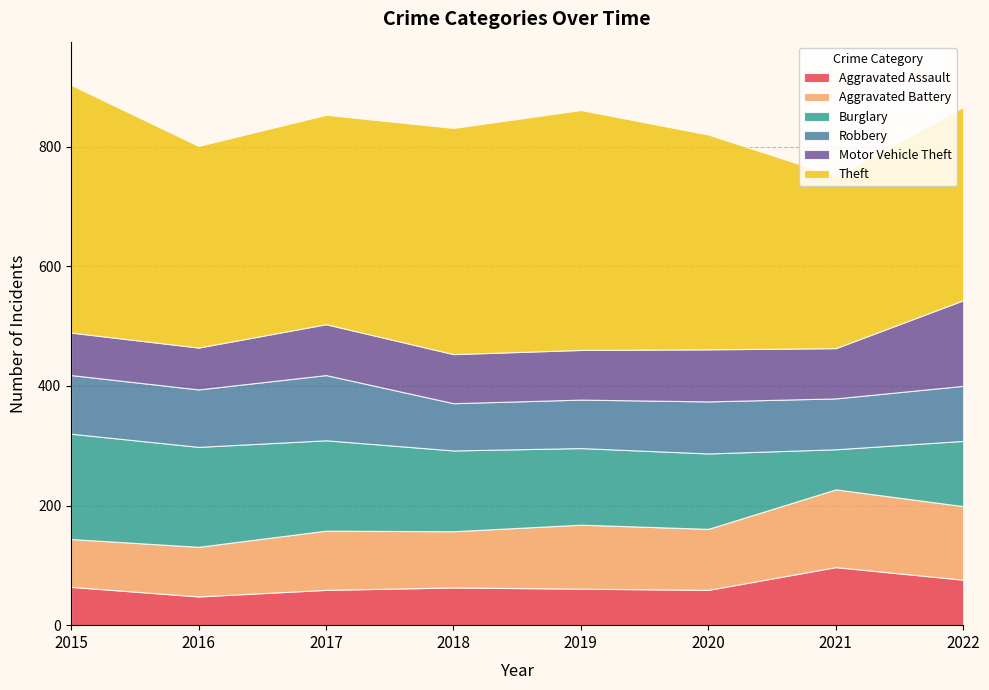

Between 2020 and 2021, which series saw the biggest shift?

Theft